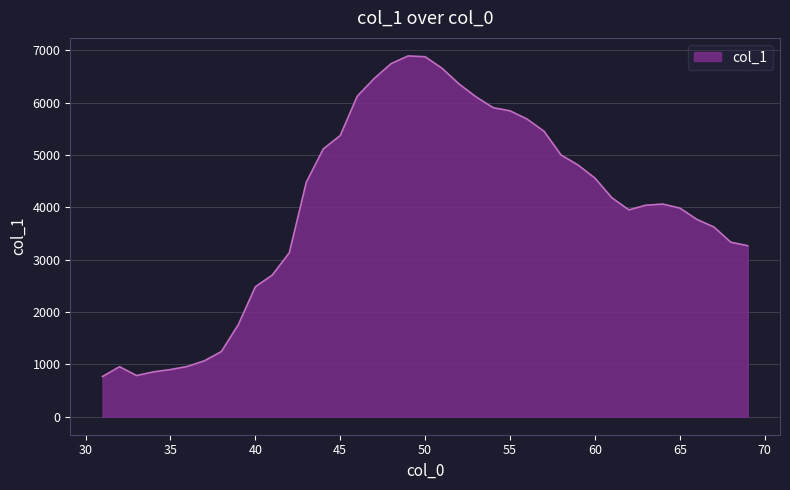

What is the greatest value displayed?

6890.0